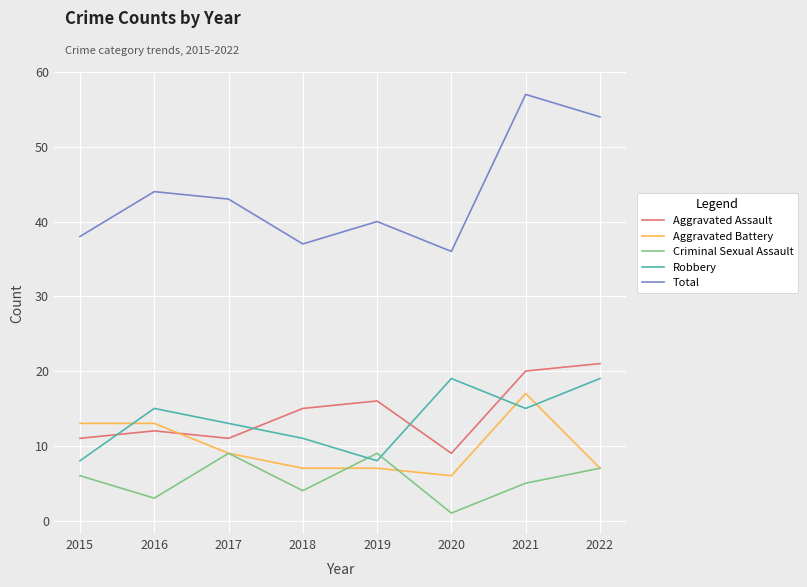

Is the value of Robbery at 2019 greater than the value of Criminal Sexual Assault at 2021?

Yes